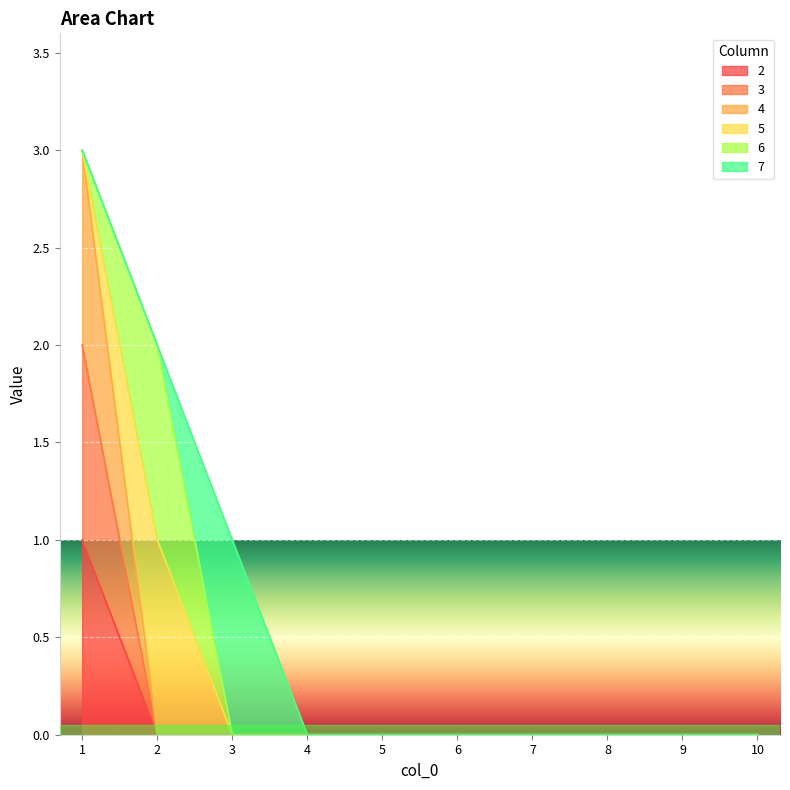

True or false: 2 and 4 intersect in this chart.

False